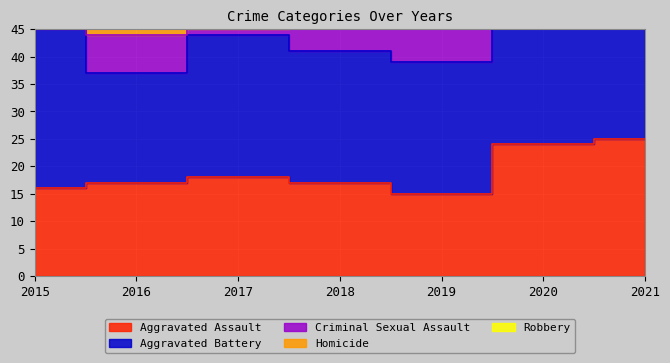

How many categories are shown in the chart?

7